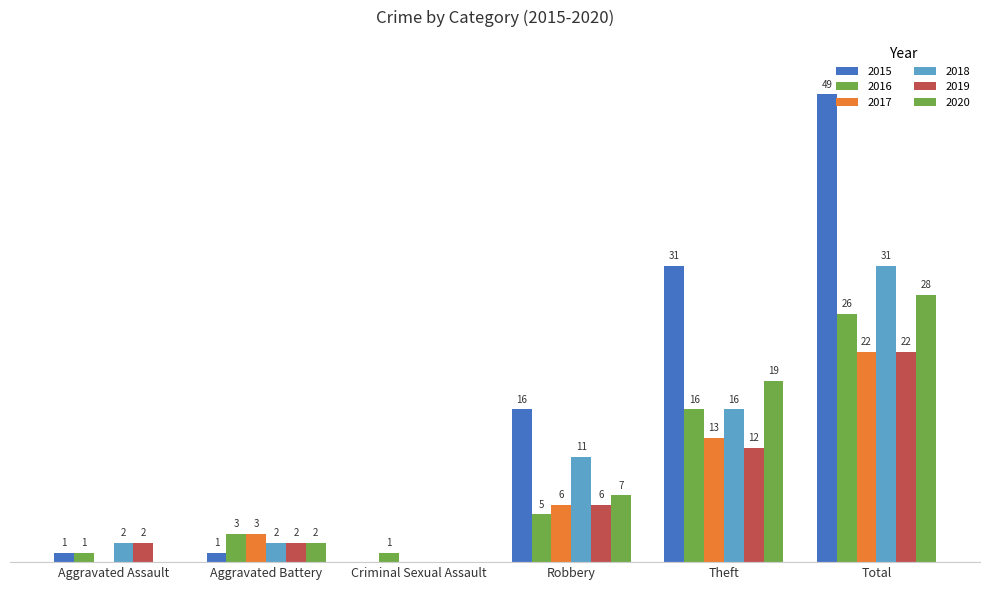

Between Total and Robbery, which is larger?

Total